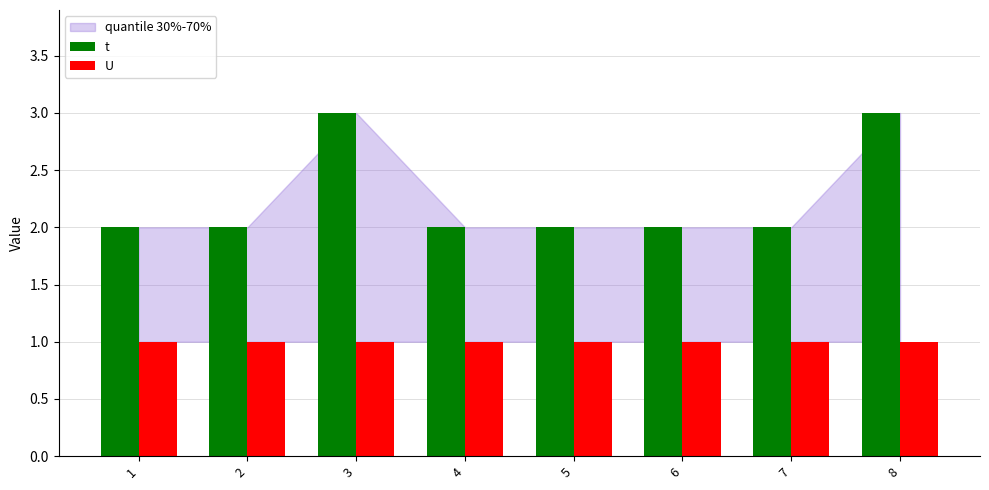

Reading left to right, list all the values displayed in this chart.

t: 2	2	3	2	2	2	2	3
U: 1	1	1	1	1	1	1	1